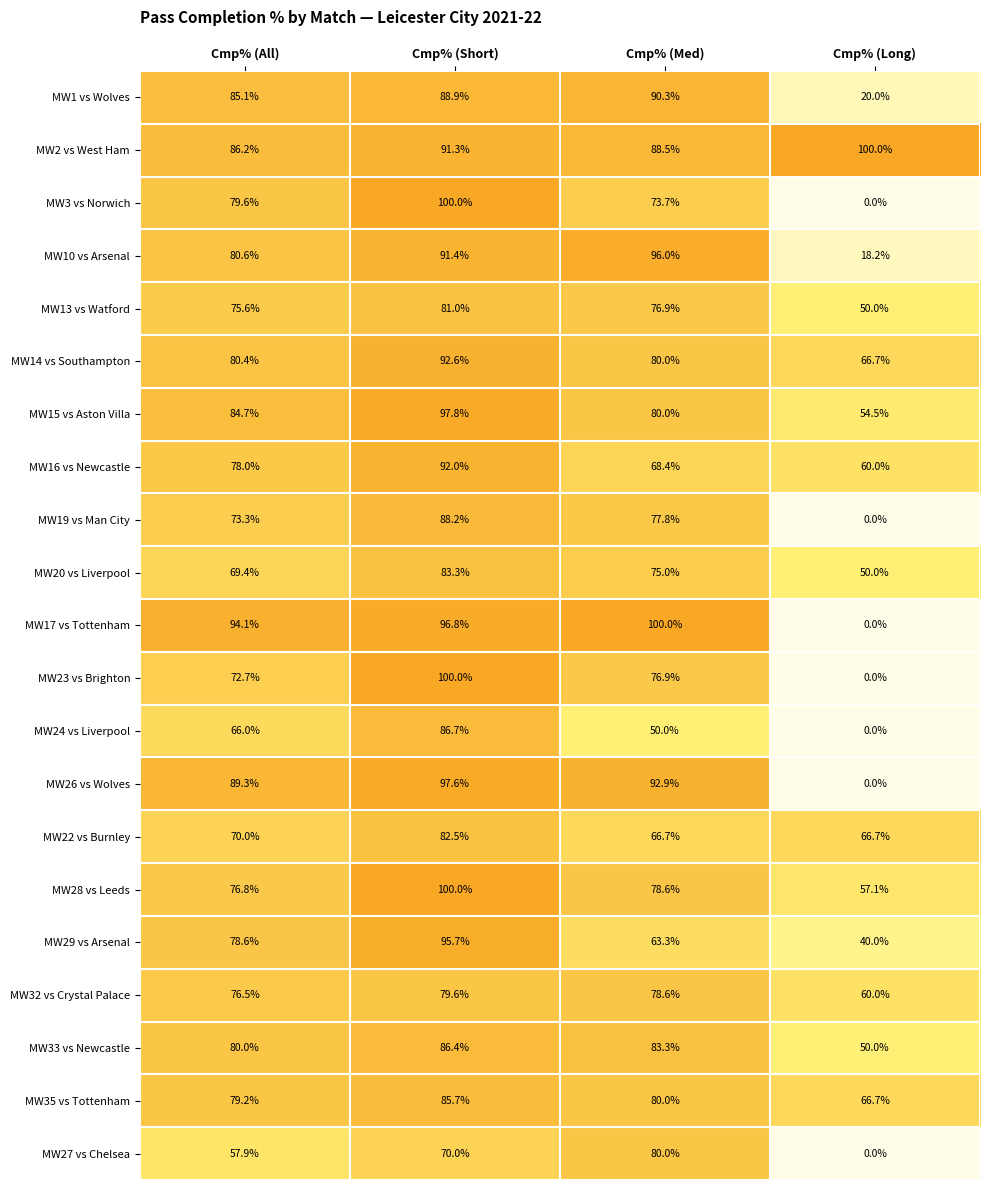

At which label does MW23 vs Brighton first exceed 76?

Cmp% (Short)